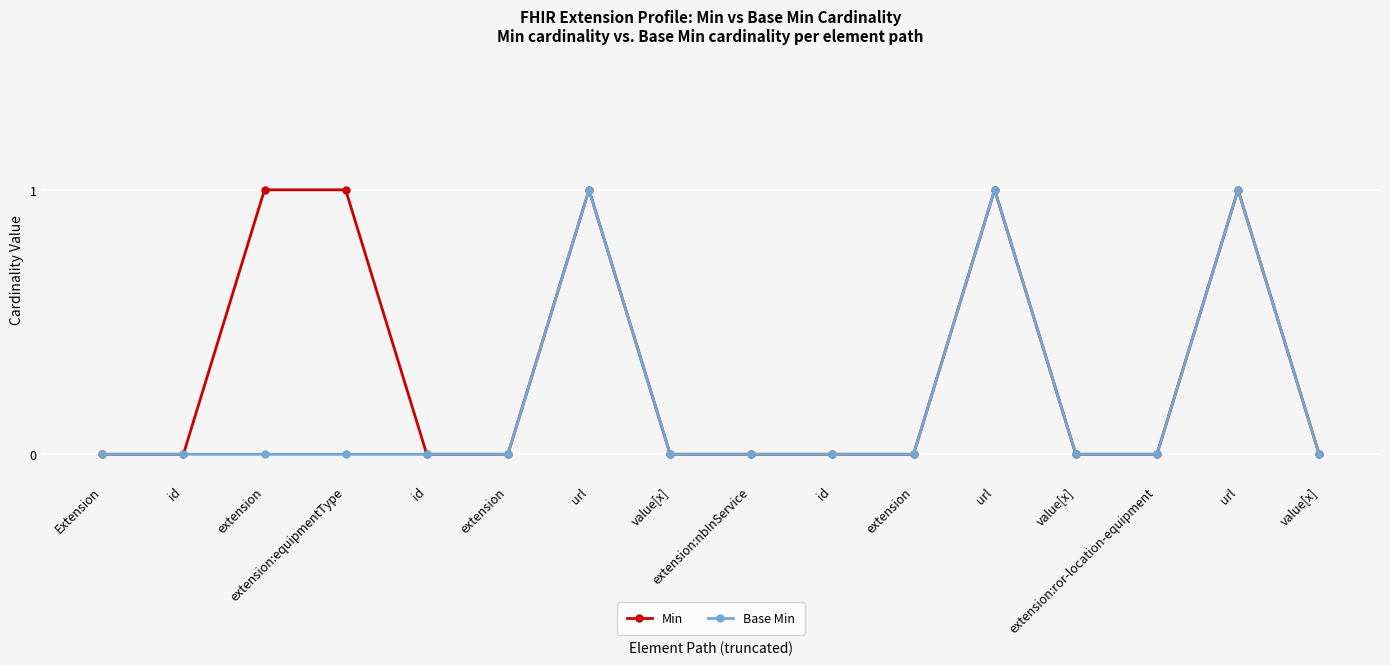

Where is the first local maximum for Base Min?

url